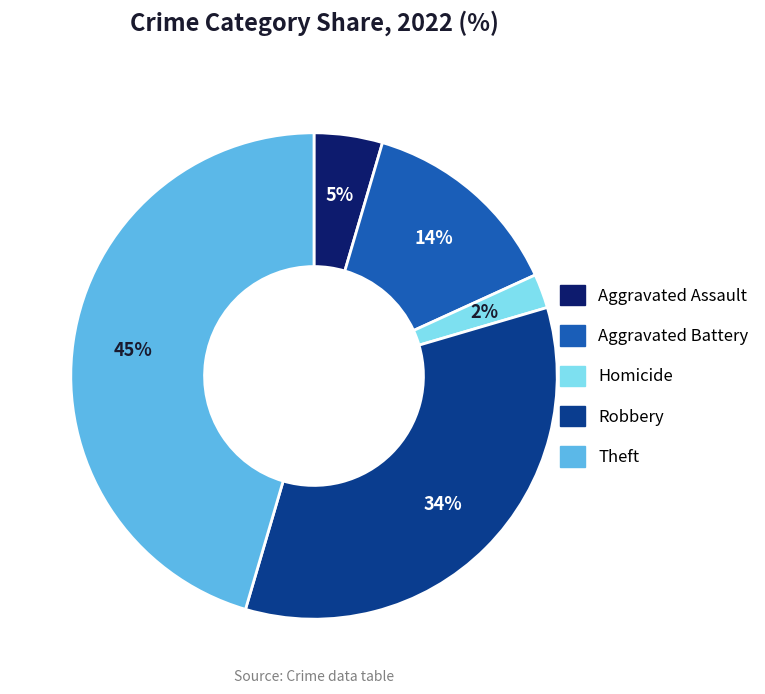

To the nearest percent, what is the difference between the largest and smallest slice percentages?

43%